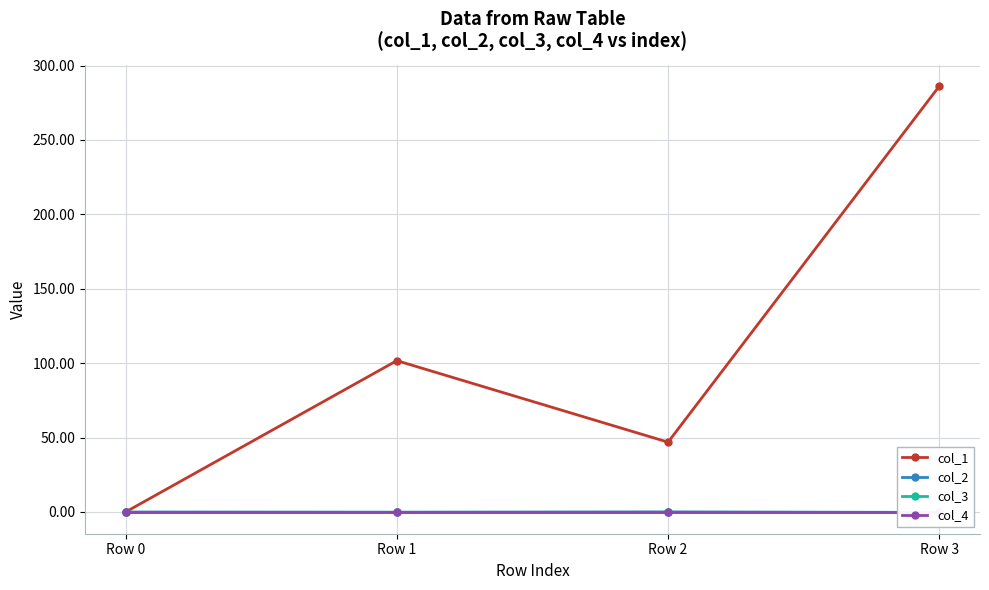

What are all the series names shown in the legend?

col_1, col_2, col_3, col_4